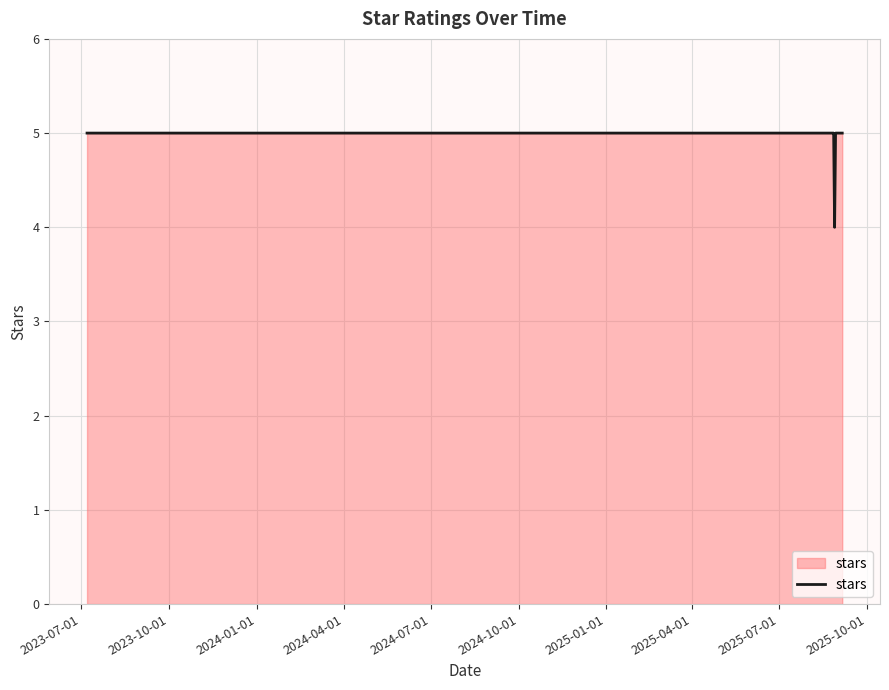

What is the maximum value shown in the chart?

5